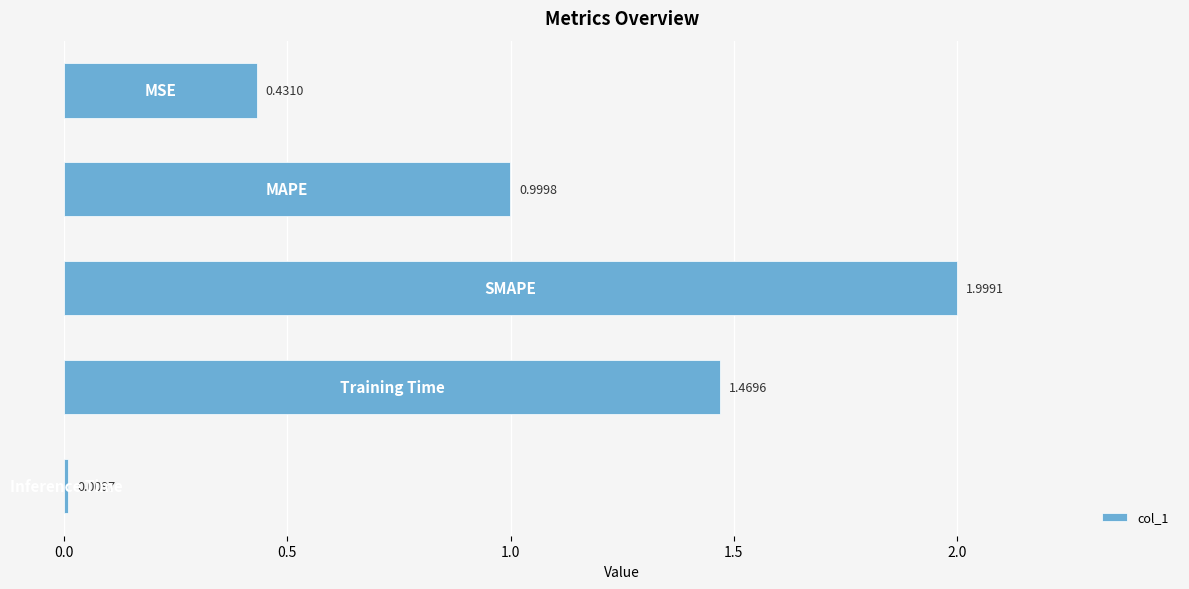

What is the difference between the maximum and minimum values?

2.0